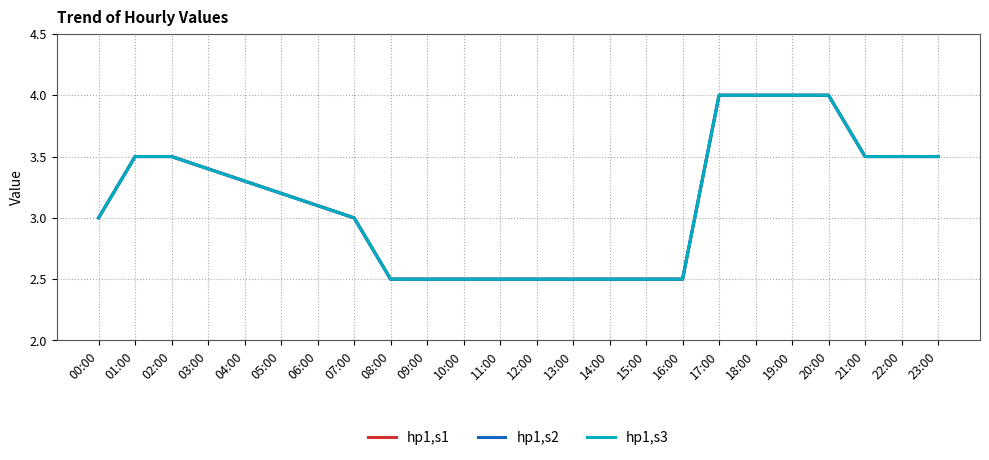

Which series has the largest total across all categories?

hp1,s1